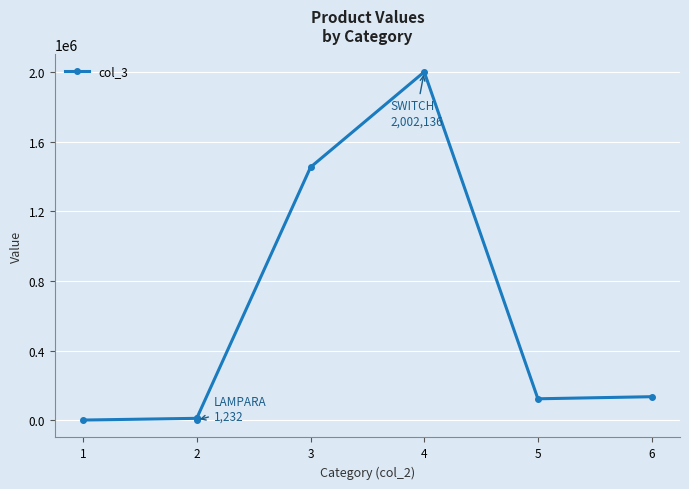

Approximately how many times larger is the value at 5 compared to 2?

11.1